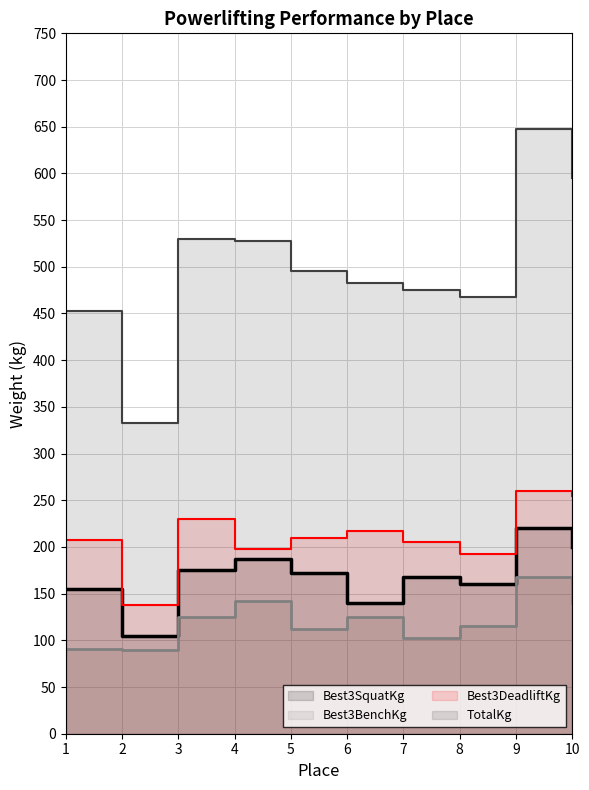

Where does the Best3BenchKg series first go above 125?

4